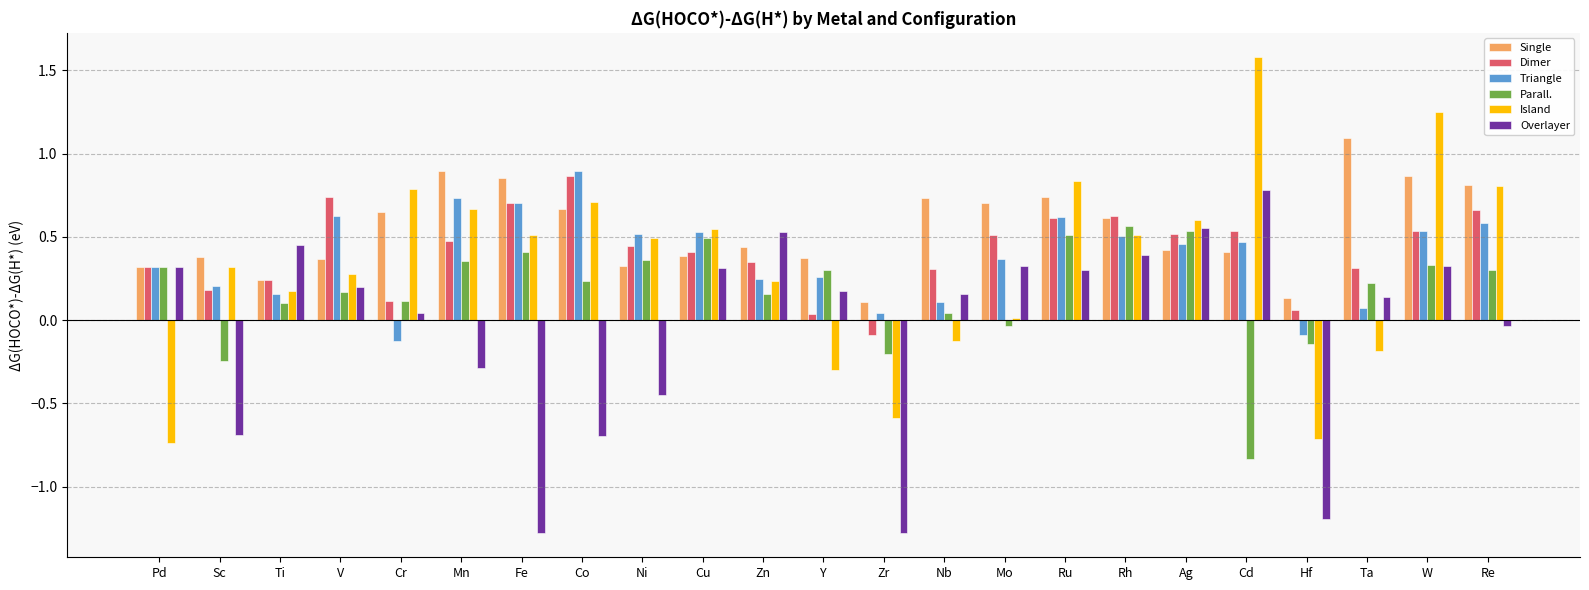

What is the difference between the maximum and minimum values in the Triangle series?

1.0